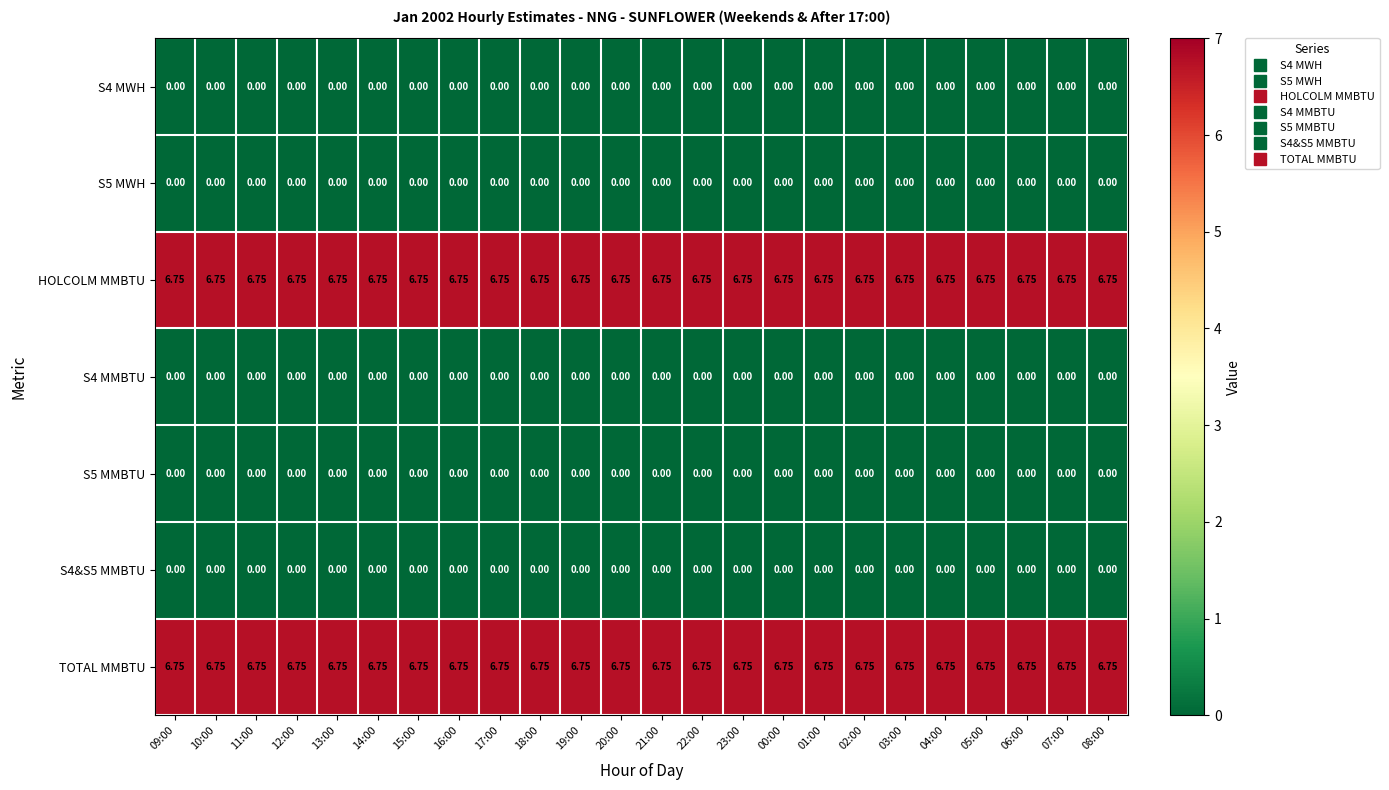

Count the number of categories in the chart.

24